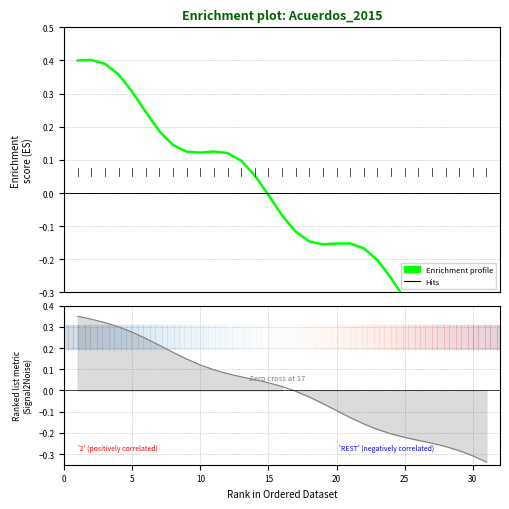

What is the change in value from 25 to 29?

-0.7